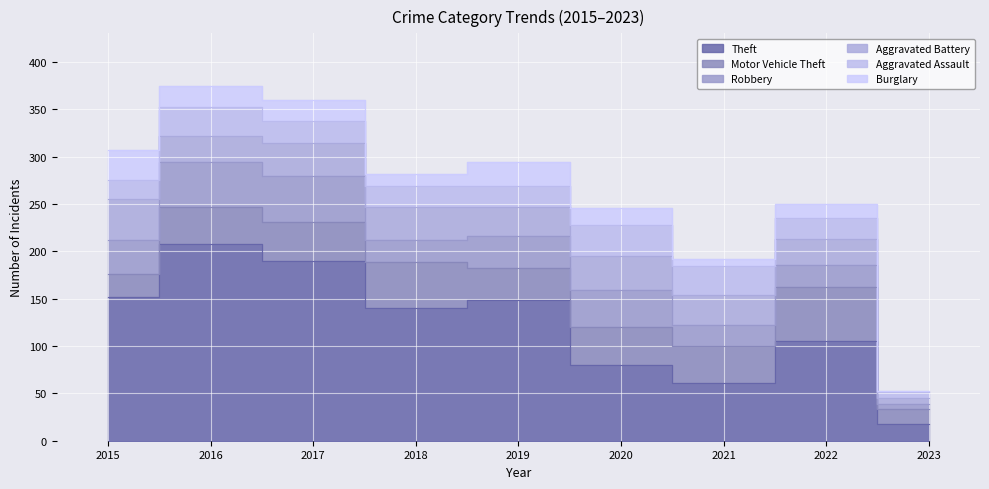

Reading left to right, transcribe all the data shown in this chart.

Theft: 152	208	190	140	149	80	61	105	18
Motor Vehicle Theft: 24	39	41	49	33	40	39	57	16
Robbery: 36	47	49	23	34	39	22	23	5
Aggravated Battery: 43	28	34	35	31	36	32	28	6
Aggravated Assault: 20	30	24	22	22	33	30	22	6
Burglary: 32	22	22	13	25	18	8	15	2